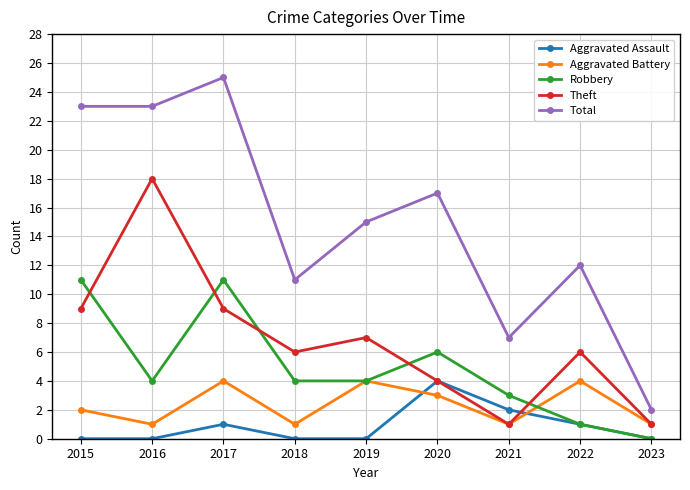

What is the difference between the Theft values at 2023 and 2022?

5